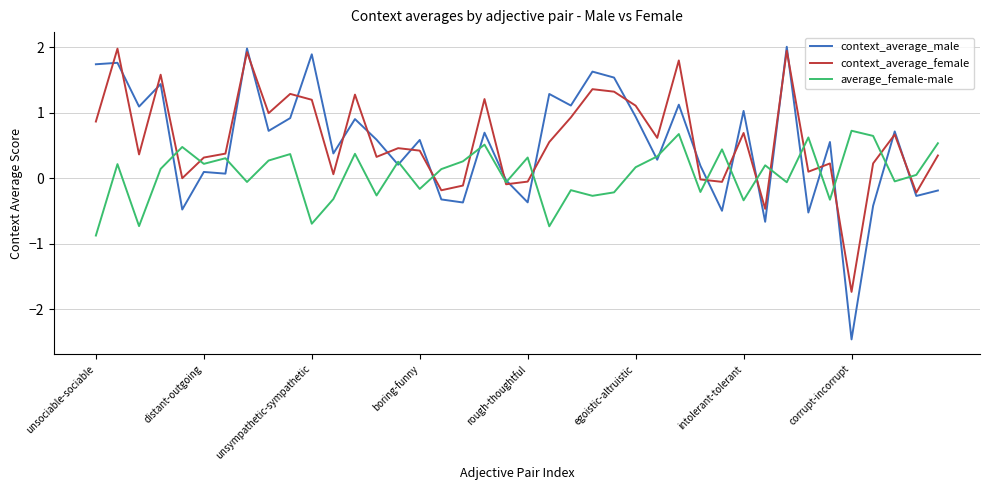

Which series has the widest spread of values?

context_average_male